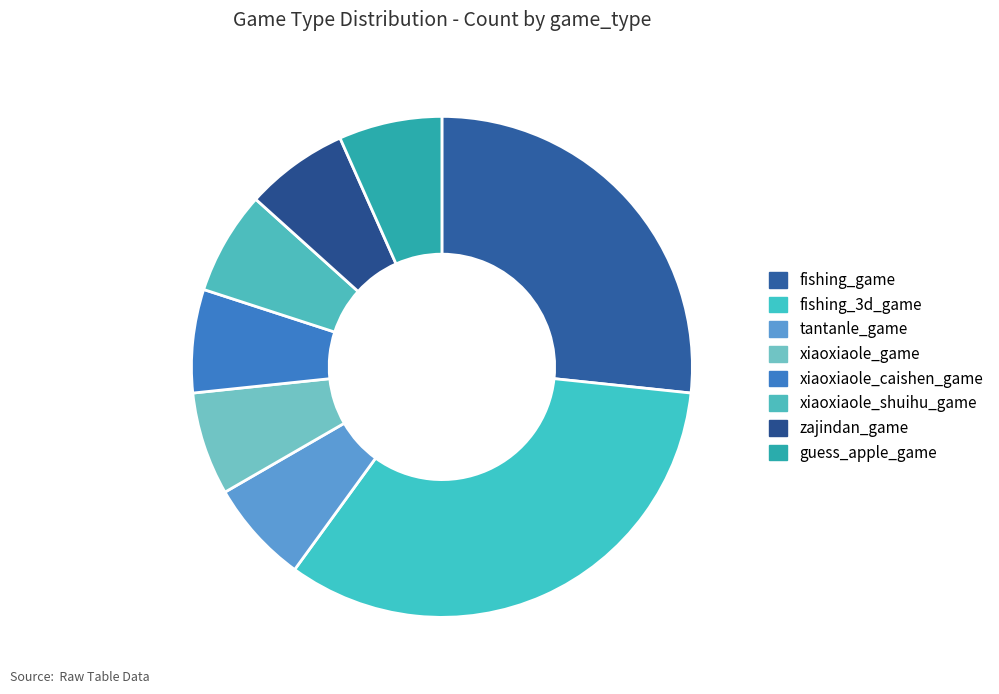

To the nearest percent, what portion does zajindan_game represent?

7%